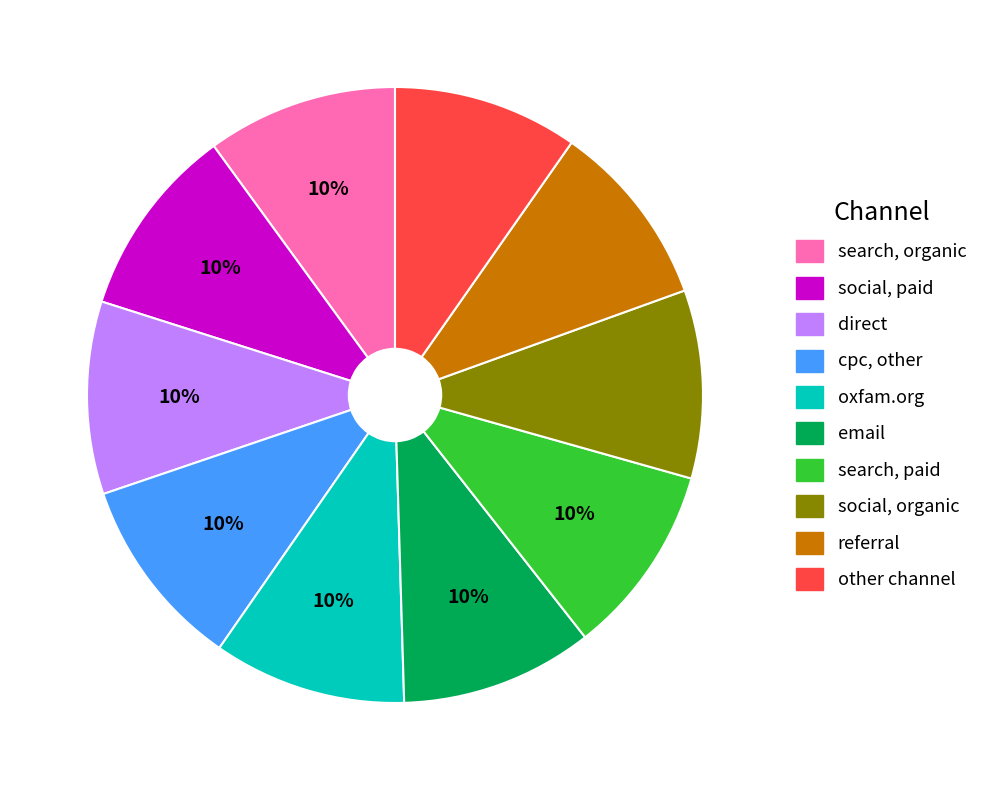

Is there a majority slice in this chart?

No